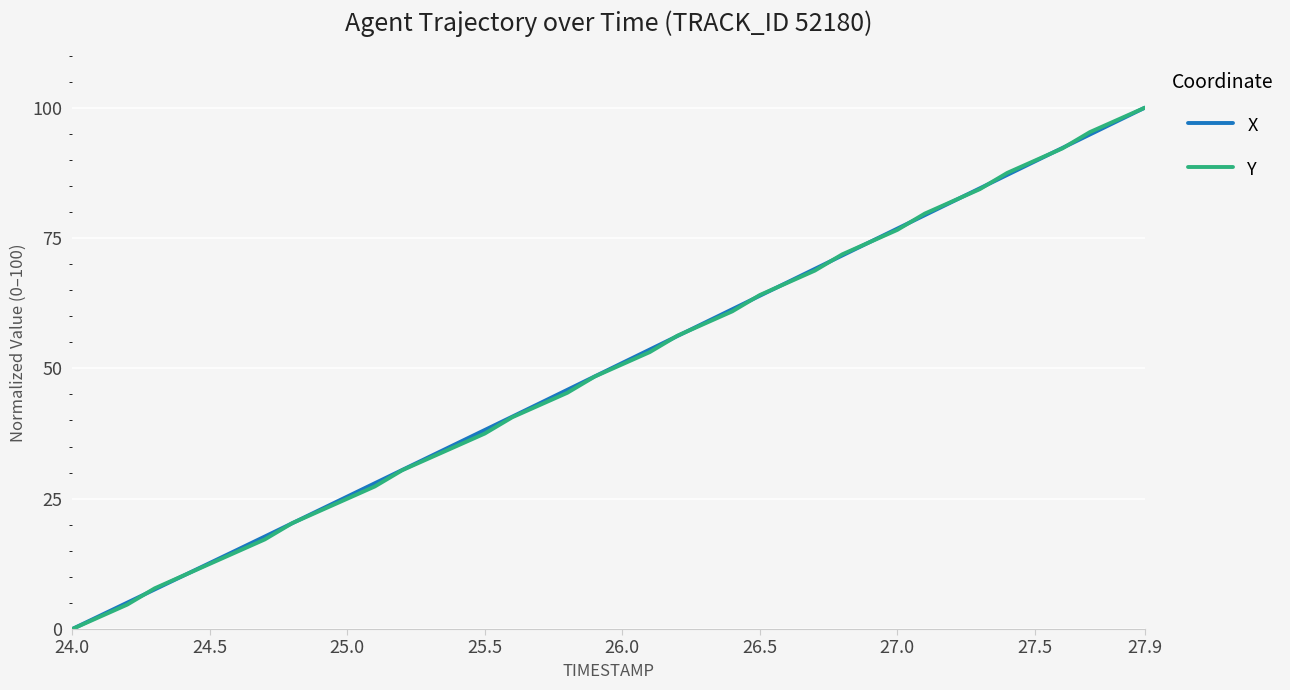

How many categories are shown in the chart?

40